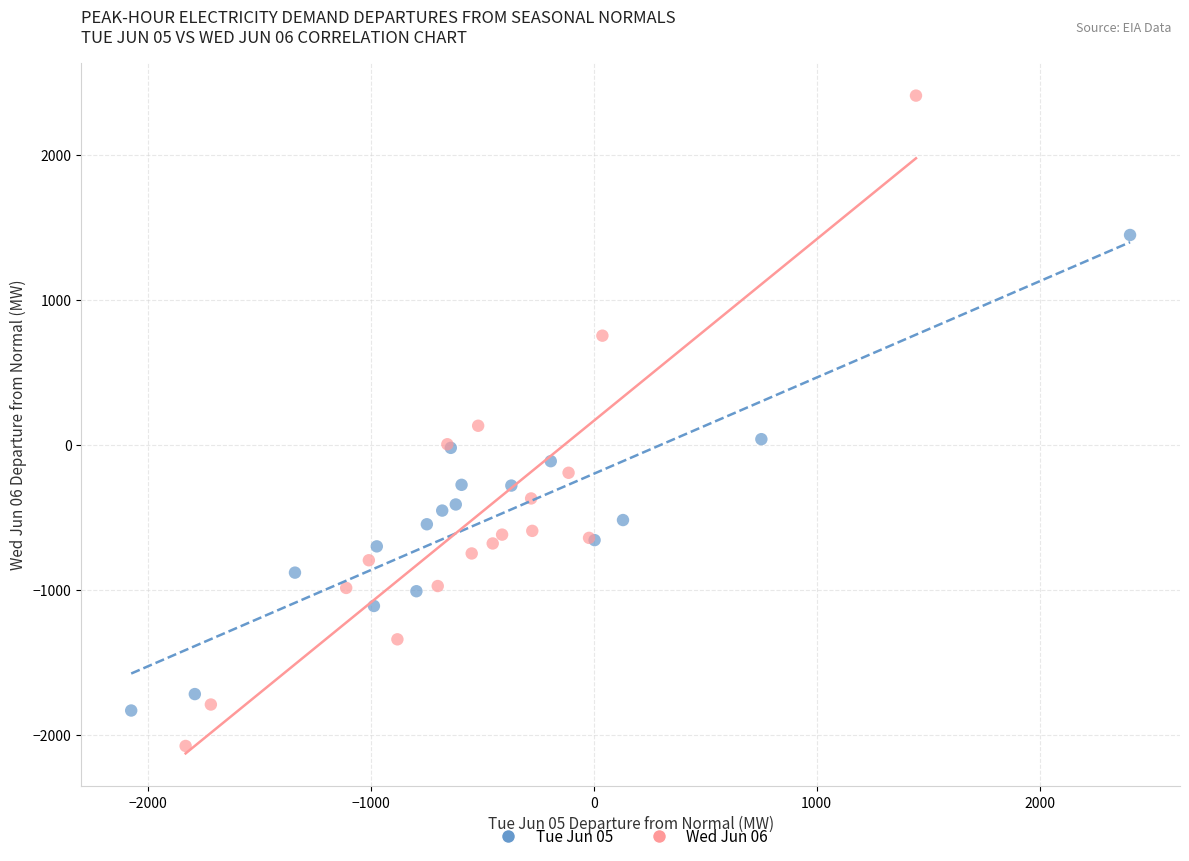

Which series reaches the minimum Y coordinate?

Wed Jun 06